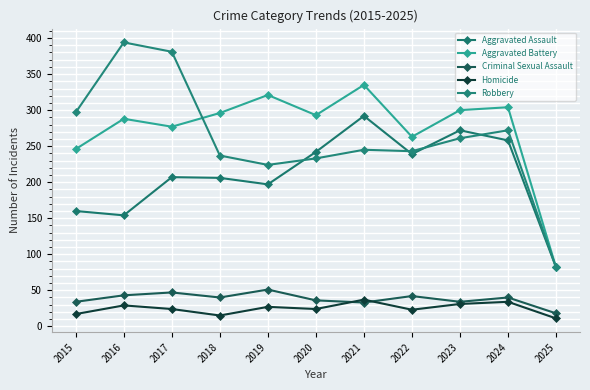

Which series has the widest spread of values?

Robbery